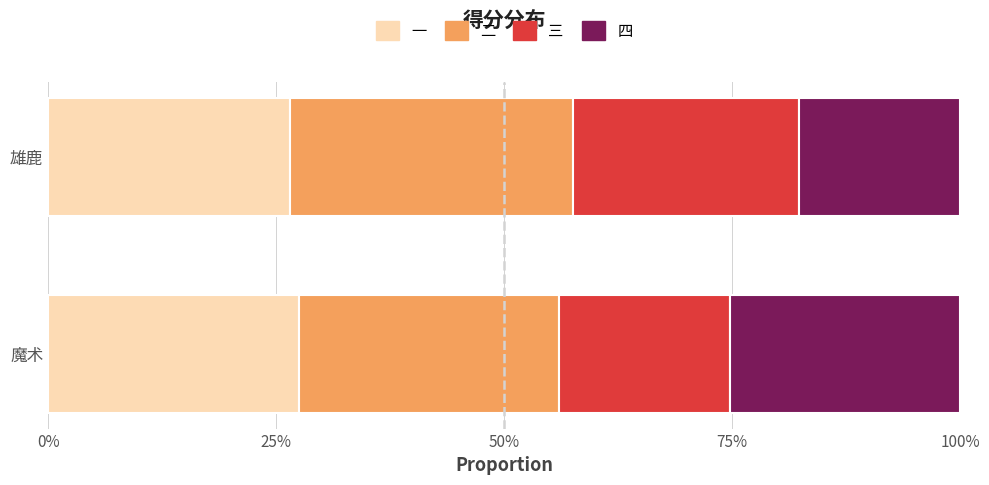

Which series has the largest total across all categories?

二